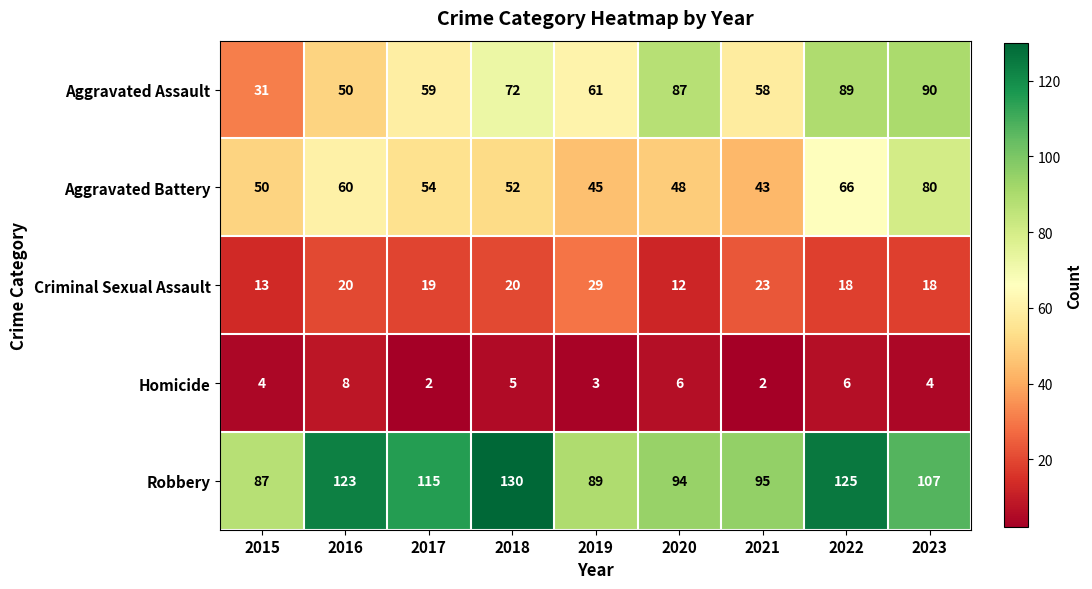

Which series changed the most between 2018 and 2019?

Robbery